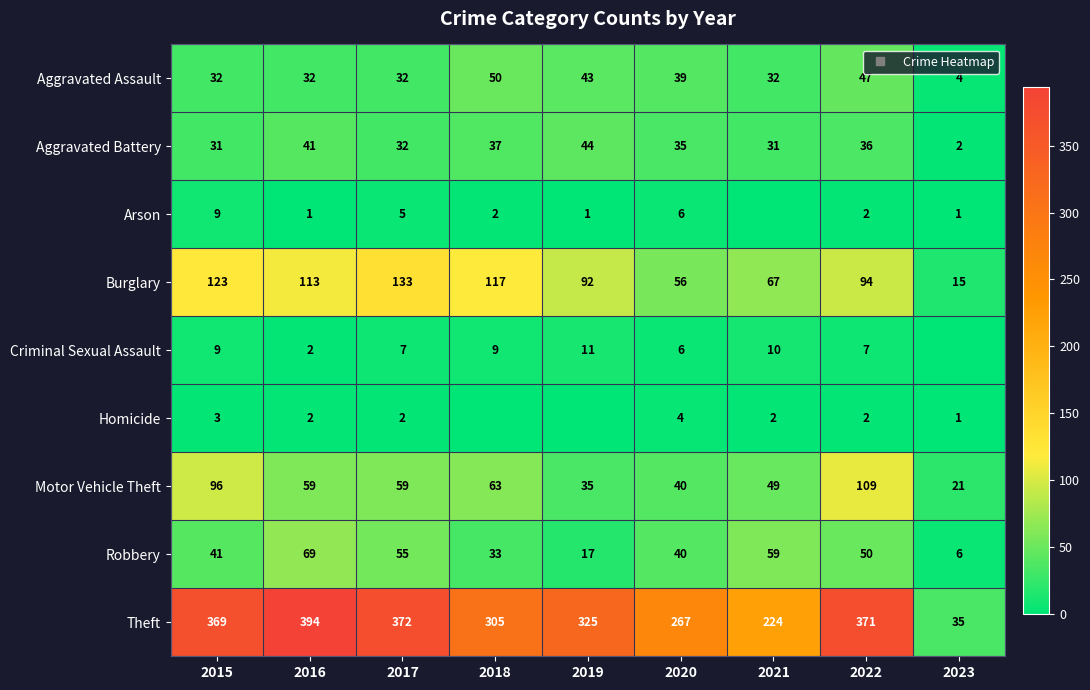

List the labels in order of Robbery value, smallest first.

2023, 2019, 2018, 2020, 2015, 2022, 2017, 2021, 2016